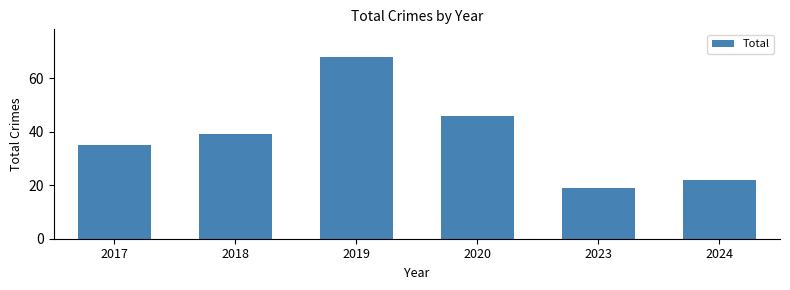

Reading left to right, extract all data points from this chart.

2017=35	2018=39	2019=68	2020=46	2023=19	2024=22